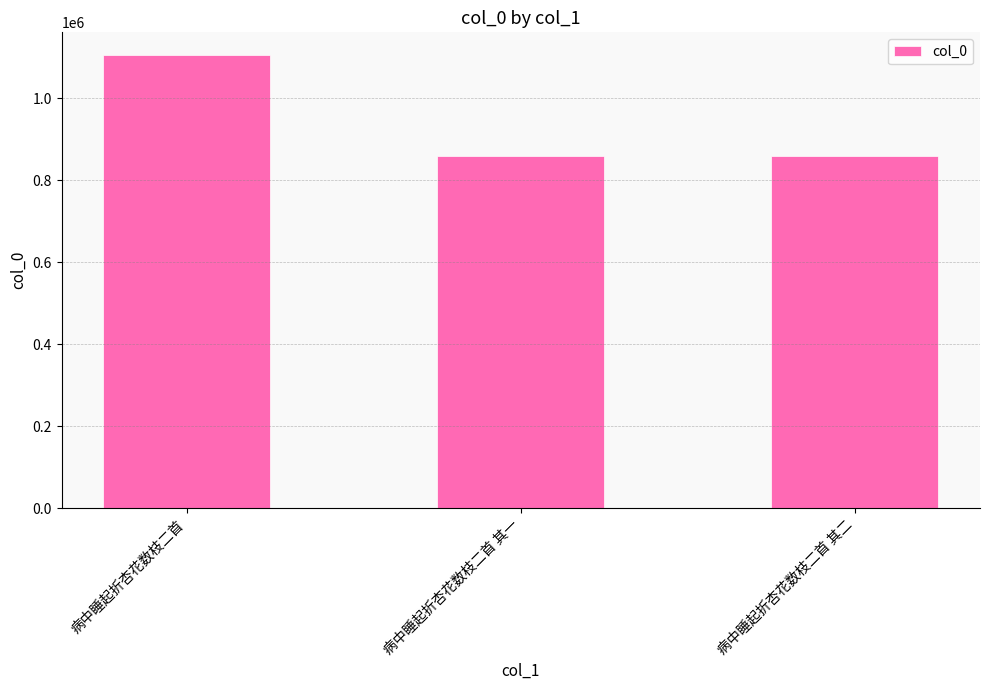

How many categories are shown in the chart?

3